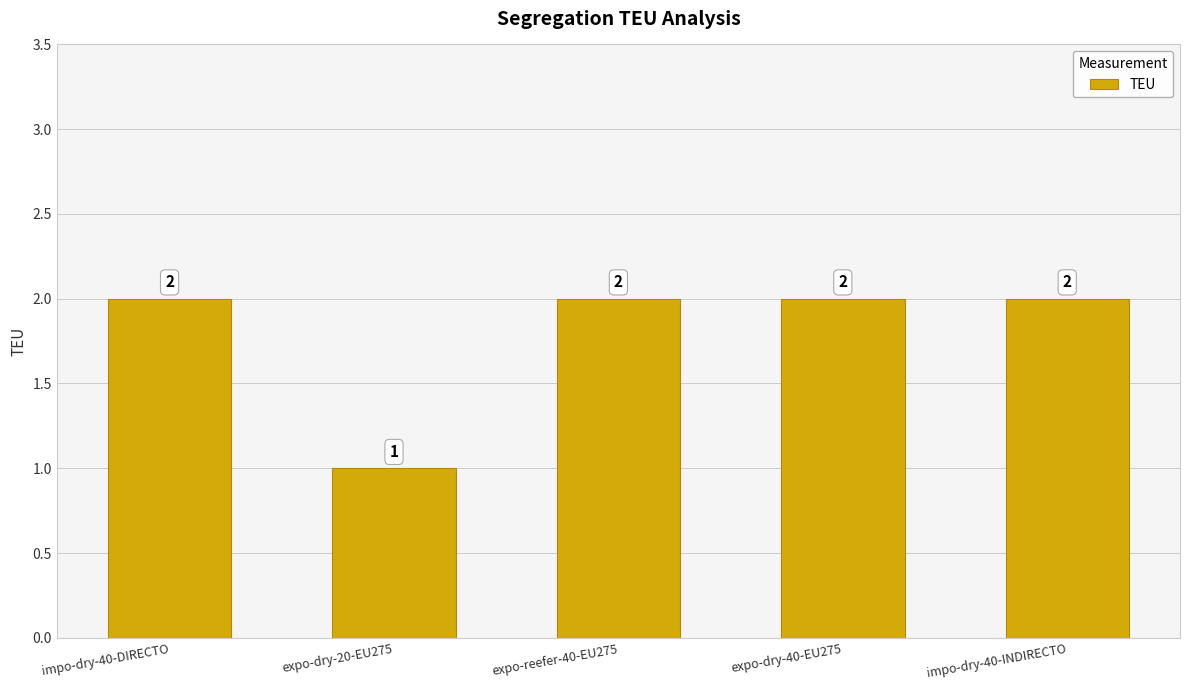

Which has a higher value, expo-reefer-40-EU275 or expo-dry-20-EU275?

expo-reefer-40-EU275